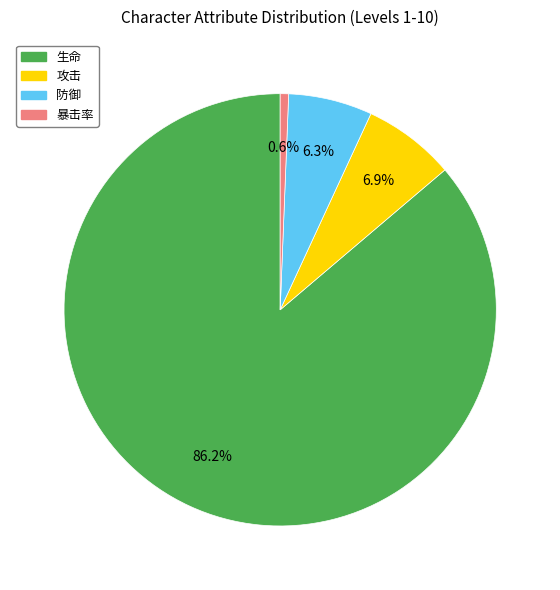

What percentage do 暴击率 and 防御 together represent?

6.9%